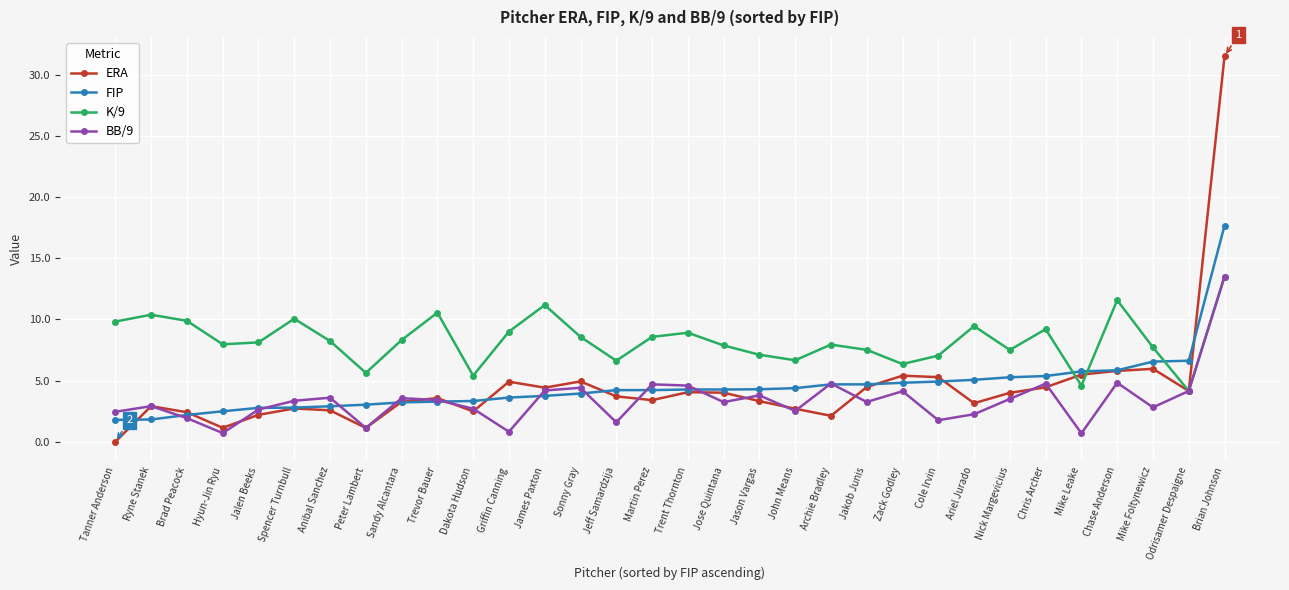

Does the chart display data point markers on the line(s)?

Yes